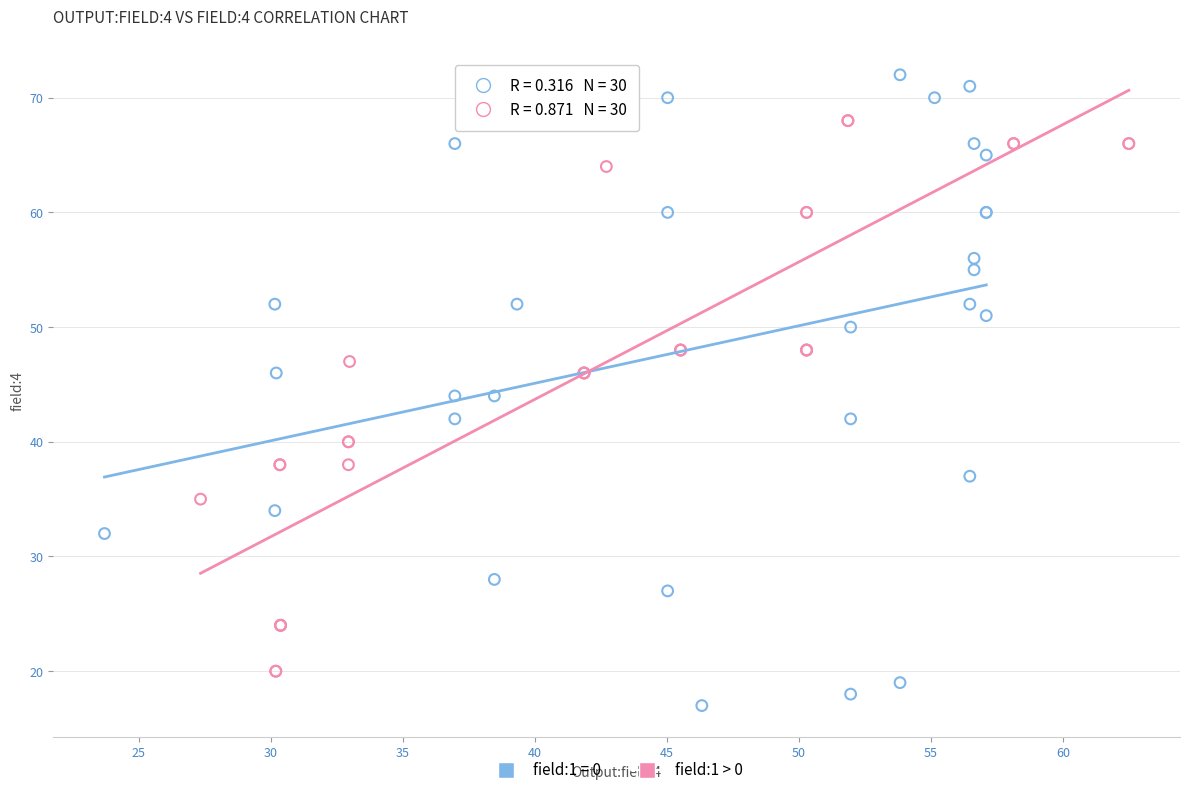

Which series reaches the minimum Y coordinate?

field:1 = 0